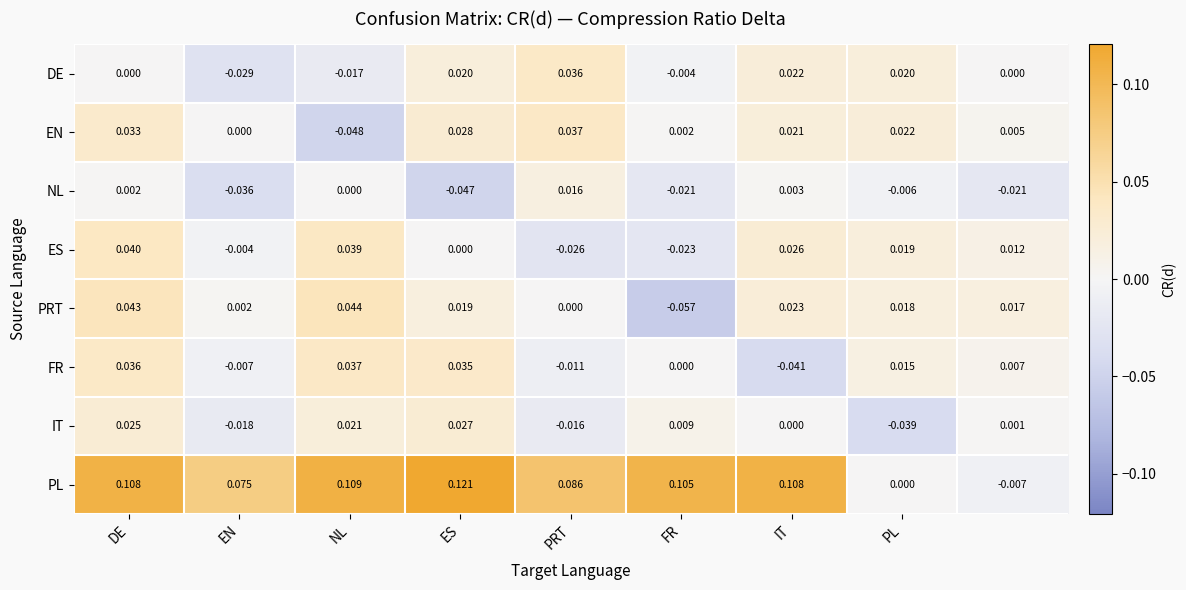

Which series has the widest spread of values?

PL